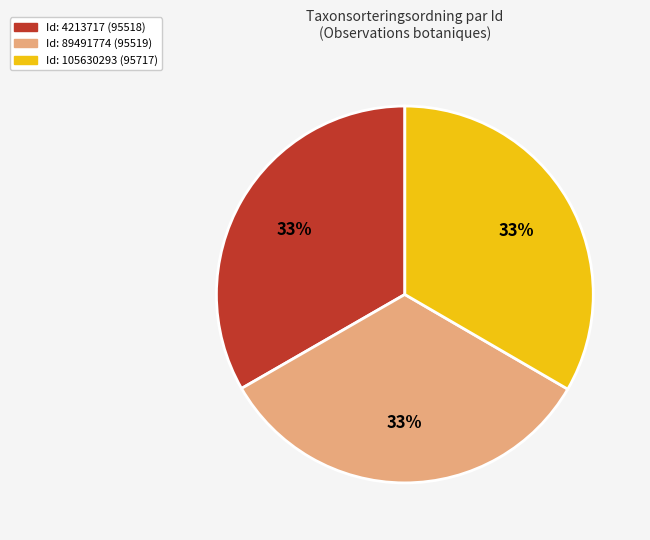

To the nearest percent, what is the average slice percentage?

33%